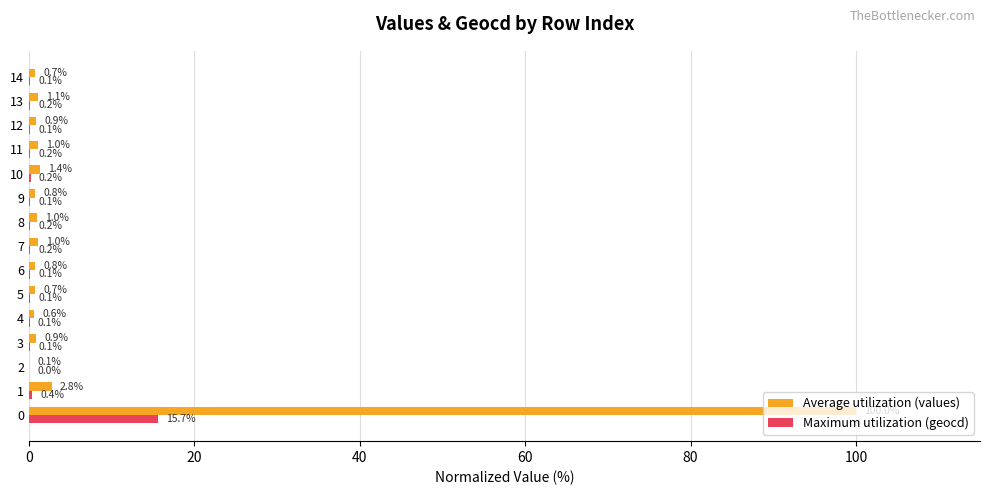

True or false: Maximum utilization (geocd) has a value of 0.2 at 8.

True